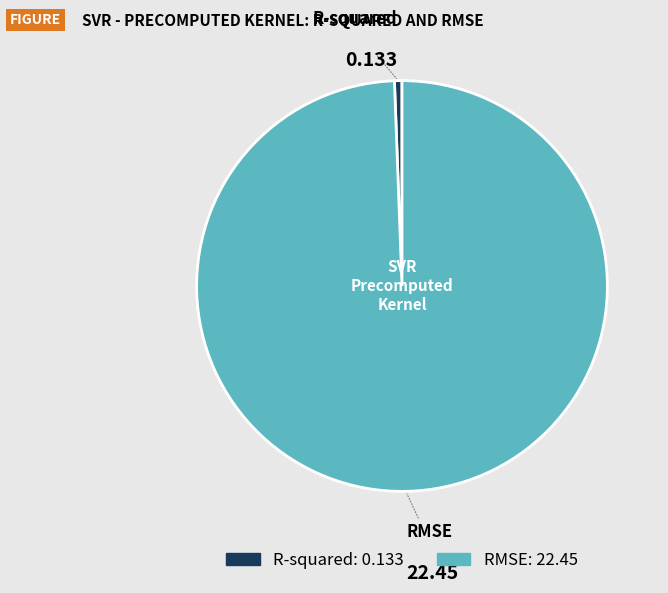

What is the largest slice in the pie chart?

RMSE